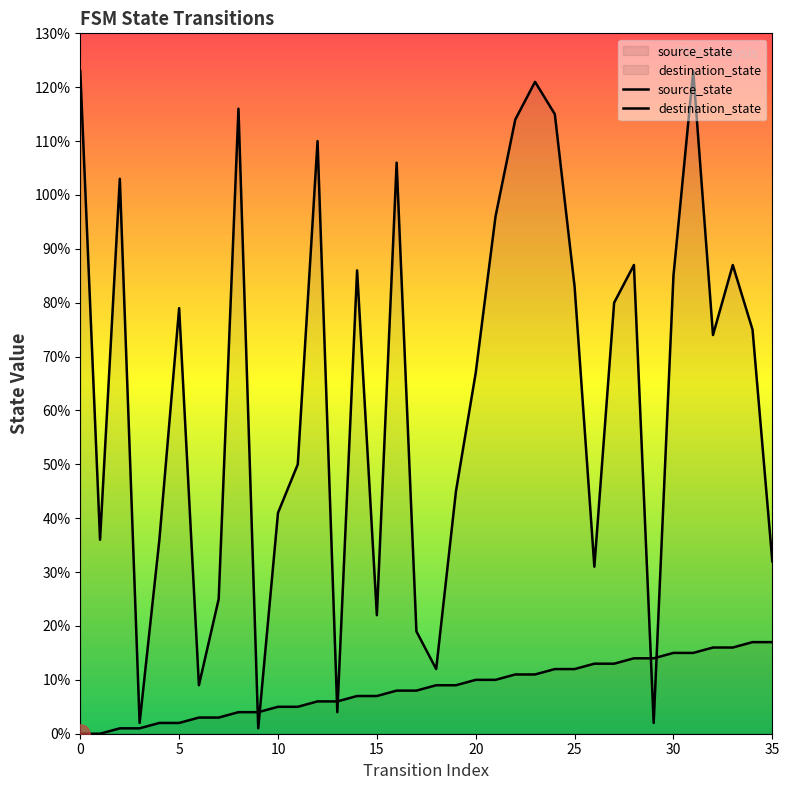

Between 8 and 24, which series saw the biggest shift?

source_state